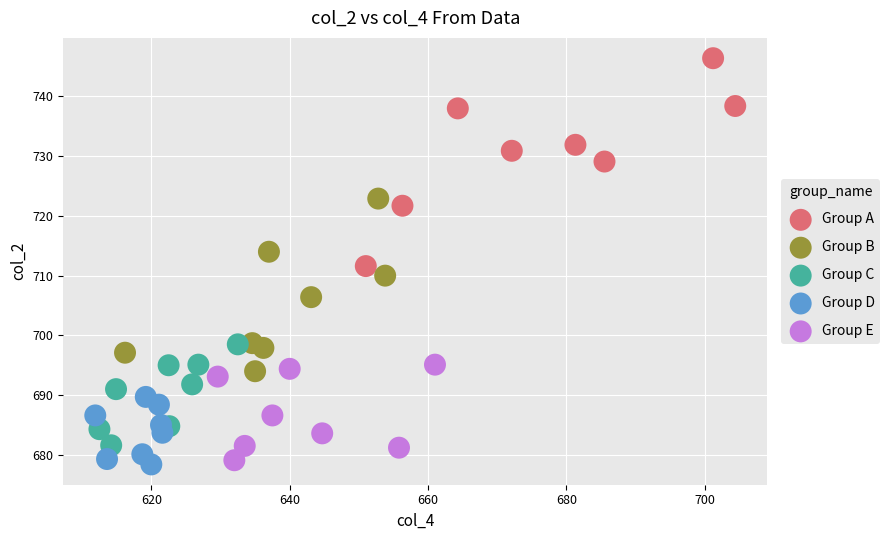

Which series has the widest spread of Y values?

Group A